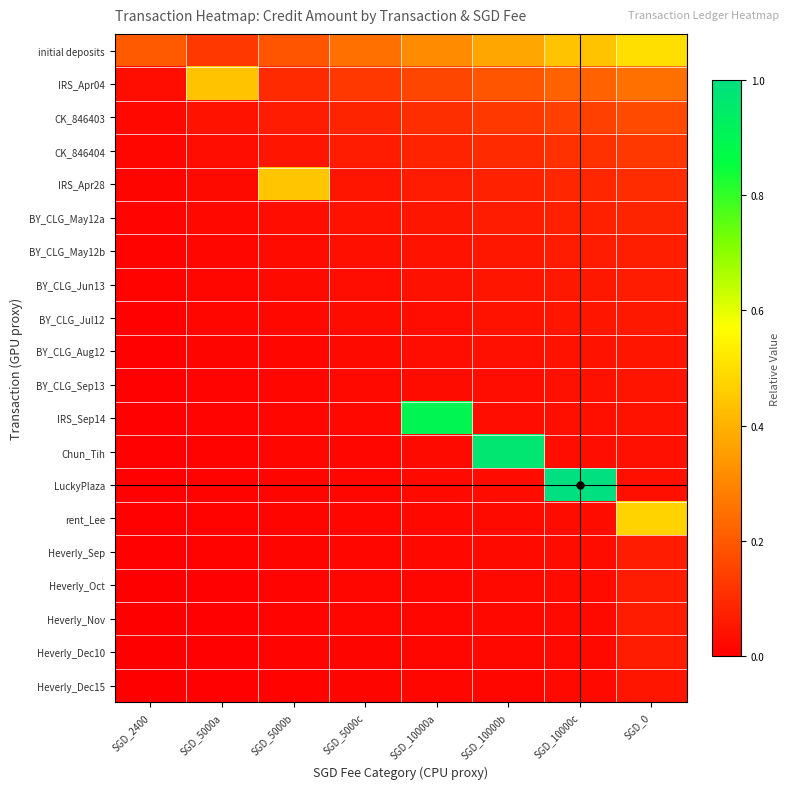

Reading left to right, extract all data points from this chart.

initial deposits: SGD_2400=0.2	SGD_5000a=0.1	SGD_5000b=0.2	SGD_5000c=0.2	SGD_10000a=0.3	SGD_10000b=0.4	SGD_10000c=0.4	SGD_0=0.5
IRS_Apr04: SGD_2400=0.0	SGD_5000a=0.4	SGD_5000b=0.1	SGD_5000c=0.1	SGD_10000a=0.2	SGD_10000b=0.2	SGD_10000c=0.2	SGD_0=0.2
CK_846403: SGD_2400=0.0	SGD_5000a=0.0	SGD_5000b=0.1	SGD_5000c=0.1	SGD_10000a=0.1	SGD_10000b=0.1	SGD_10000c=0.1	SGD_0=0.2
CK_846404: SGD_2400=0.0	SGD_5000a=0.0	SGD_5000b=0.0	SGD_5000c=0.1	SGD_10000a=0.1	SGD_10000b=0.1	SGD_10000c=0.1	SGD_0=0.1
IRS_Apr28: SGD_2400=0.0	SGD_5000a=0.0	SGD_5000b=0.4	SGD_5000c=0.1	SGD_10000a=0.1	SGD_10000b=0.1	SGD_10000c=0.1	SGD_0=0.1
BY_CLG_May12a: SGD_2400=0.0	SGD_5000a=0.0	SGD_5000b=0.0	SGD_5000c=0.0	SGD_10000a=0.1	SGD_10000b=0.1	SGD_10000c=0.1	SGD_0=0.1
BY_CLG_May12b: SGD_2400=0.0	SGD_5000a=0.0	SGD_5000b=0.0	SGD_5000c=0.0	SGD_10000a=0.0	SGD_10000b=0.1	SGD_10000c=0.1	SGD_0=0.1
BY_CLG_Jun13: SGD_2400=0.0	SGD_5000a=0.0	SGD_5000b=0.0	SGD_5000c=0.0	SGD_10000a=0.0	SGD_10000b=0.0	SGD_10000c=0.1	SGD_0=0.1
BY_CLG_Jul12: SGD_2400=0.0	SGD_5000a=0.0	SGD_5000b=0.0	SGD_5000c=0.0	SGD_10000a=0.0	SGD_10000b=0.0	SGD_10000c=0.0	SGD_0=0.1
BY_CLG_Aug12: SGD_2400=0.0	SGD_5000a=0.0	SGD_5000b=0.0	SGD_5000c=0.0	SGD_10000a=0.0	SGD_10000b=0.0	SGD_10000c=0.0	SGD_0=0.1
BY_CLG_Sep13: SGD_2400=0.0	SGD_5000a=0.0	SGD_5000b=0.0	SGD_5000c=0.0	SGD_10000a=0.0	SGD_10000b=0.0	SGD_10000c=0.0	SGD_0=0.0
IRS_Sep14: SGD_2400=0.0	SGD_5000a=0.0	SGD_5000b=0.0	SGD_5000c=0.0	SGD_10000a=0.9	SGD_10000b=0.0	SGD_10000c=0.0	SGD_0=0.0
Chun_Tih: SGD_2400=0.0	SGD_5000a=0.0	SGD_5000b=0.0	SGD_5000c=0.0	SGD_10000a=0.0	SGD_10000b=1.0	SGD_10000c=0.0	SGD_0=0.0
LuckyPlaza: SGD_2400=0.0	SGD_5000a=0.0	SGD_5000b=0.0	SGD_5000c=0.0	SGD_10000a=0.0	SGD_10000b=0.0	SGD_10000c=1.0	SGD_0=0.0
rent_Lee: SGD_2400=0.0	SGD_5000a=0.0	SGD_5000b=0.0	SGD_5000c=0.0	SGD_10000a=0.0	SGD_10000b=0.0	SGD_10000c=0.0	SGD_0=0.5
Heverly_Sep: SGD_2400=0.0	SGD_5000a=0.0	SGD_5000b=0.0	SGD_5000c=0.0	SGD_10000a=0.0	SGD_10000b=0.0	SGD_10000c=0.0	SGD_0=0.1
Heverly_Oct: SGD_2400=0.0	SGD_5000a=0.0	SGD_5000b=0.0	SGD_5000c=0.0	SGD_10000a=0.0	SGD_10000b=0.0	SGD_10000c=0.0	SGD_0=0.1
Heverly_Nov: SGD_2400=0.0	SGD_5000a=0.0	SGD_5000b=0.0	SGD_5000c=0.0	SGD_10000a=0.0	SGD_10000b=0.0	SGD_10000c=0.0	SGD_0=0.1
Heverly_Dec10: SGD_2400=0.0	SGD_5000a=0.0	SGD_5000b=0.0	SGD_5000c=0.0	SGD_10000a=0.0	SGD_10000b=0.0	SGD_10000c=0.0	SGD_0=0.1
Heverly_Dec15: SGD_2400=0.0	SGD_5000a=0.0	SGD_5000b=0.0	SGD_5000c=0.0	SGD_10000a=0.0	SGD_10000b=0.0	SGD_10000c=0.0	SGD_0=0.1